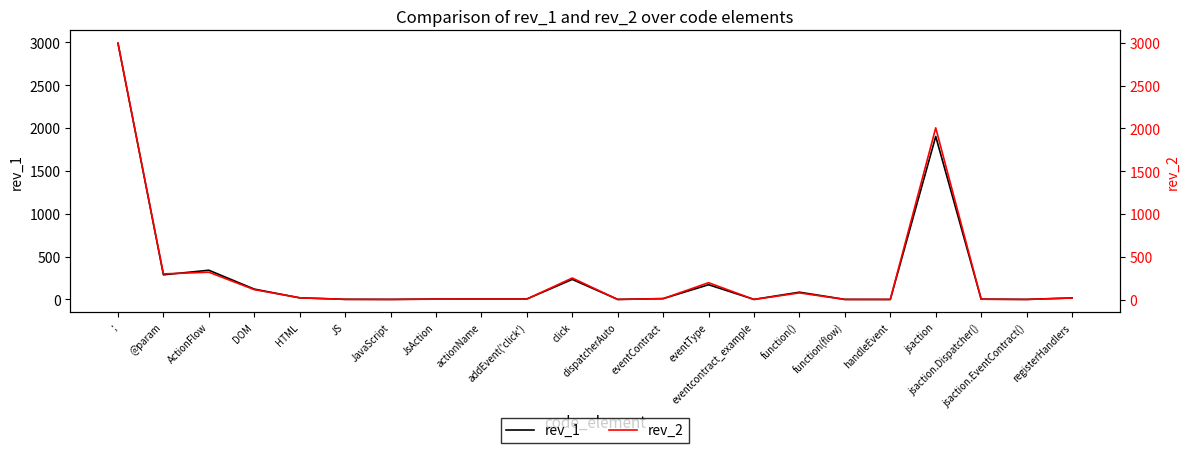

At eventContract, list the series in order from smallest to largest.

rev_1, rev_2